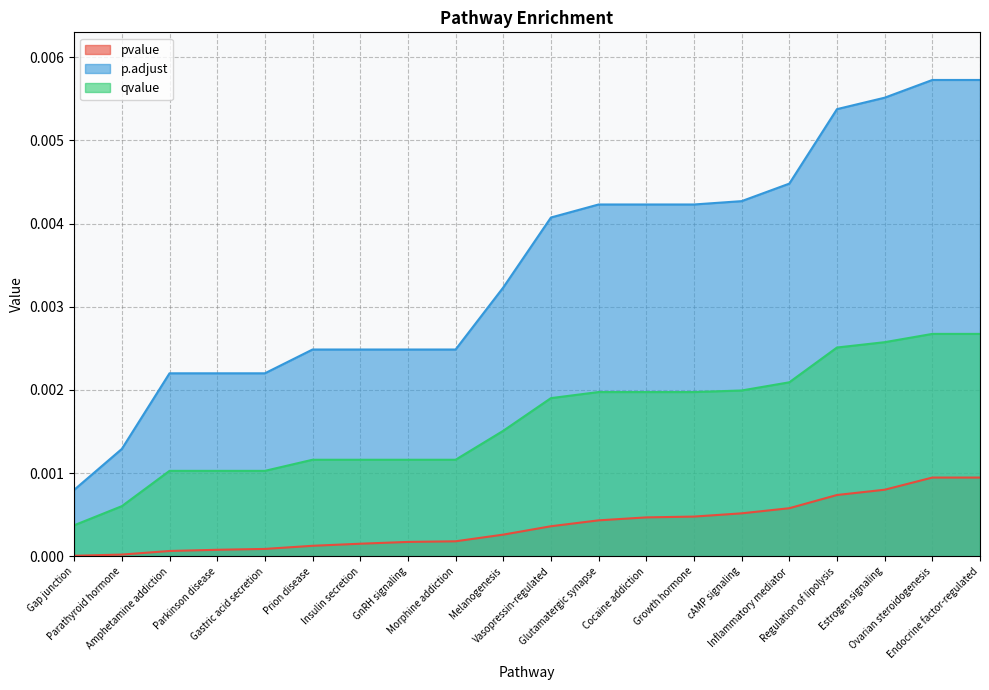

Rank the categories by pvalue value from lowest to highest.

Gap junction, Parathyroid hormone, Amphetamine addiction, Parkinson disease, Gastric acid secretion, Prion disease, Insulin secretion, GnRH signaling, Morphine addiction, Melanogenesis, Vasopressin-regulated, Glutamatergic synapse, Cocaine addiction, Growth hormone, cAMP signaling, Inflammatory mediator, Regulation of lipolysis, Estrogen signaling, Ovarian steroidogenesis, Endocrine factor-regulated